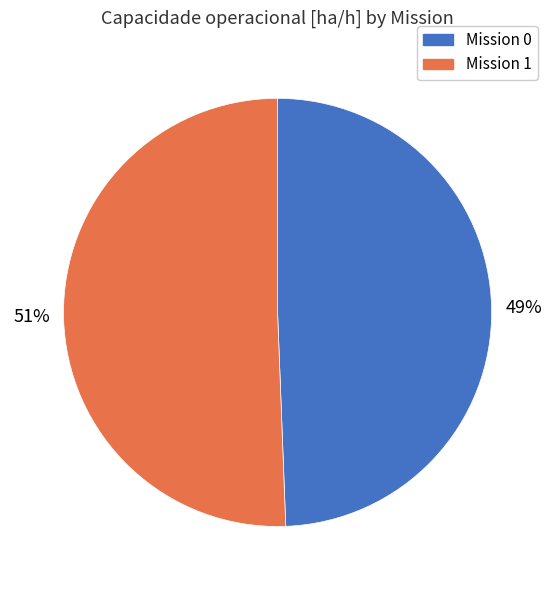

To the nearest percent, what is the average slice percentage?

50%